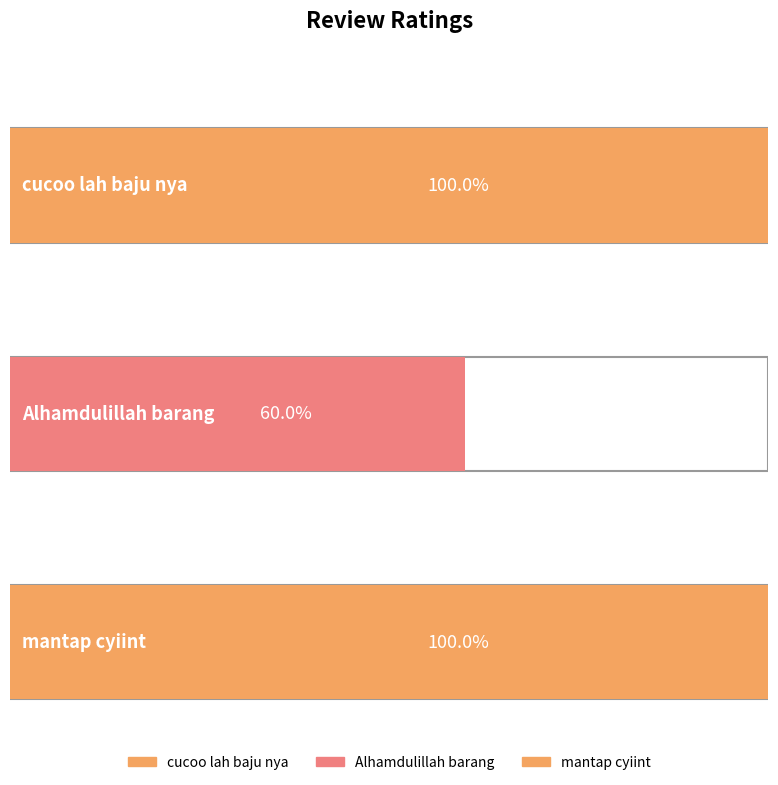

Reading left to right, extract all data points from this chart.

cucoo lah baju nya=5	Alhamdulillah barang=3	mantap cyiint=5